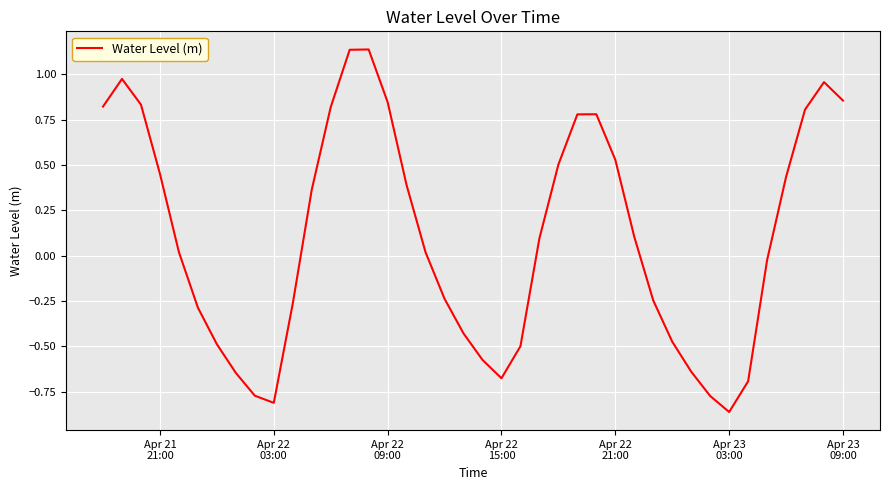

What is the value of the 9th point from the left?

-0.8